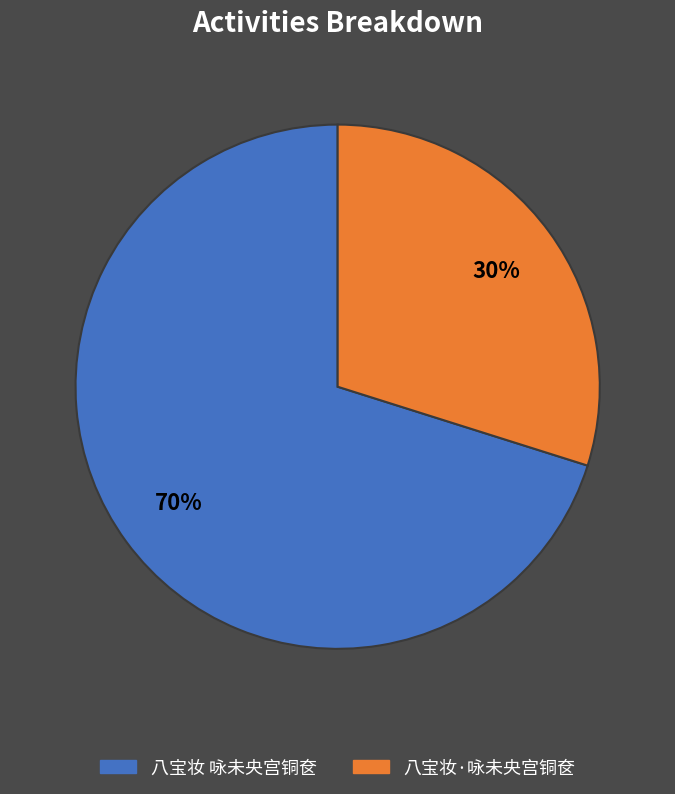

To the nearest percent, what is the difference between the 八宝妆 咏未央宫铜奁 and 八宝妆·咏未央宫铜奁 slice percentages?

40%